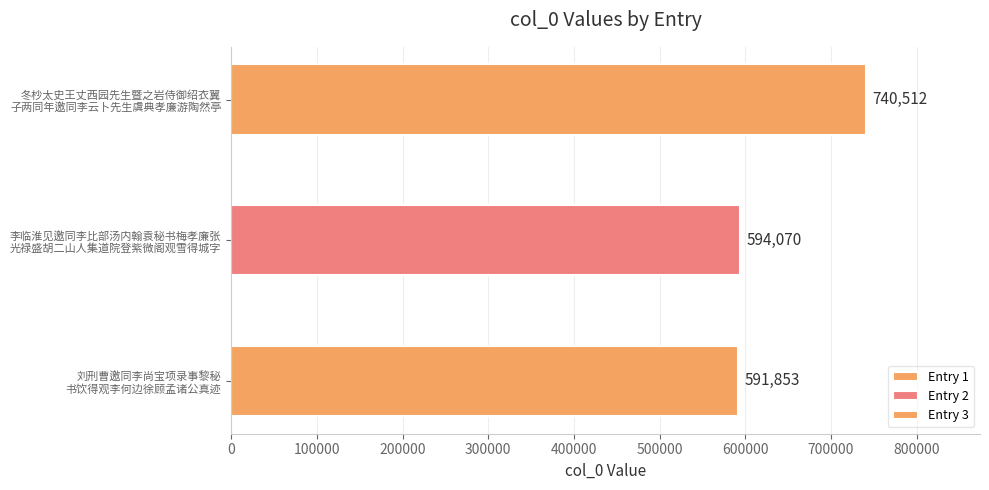

Reading right to left, extract all data points from this chart.

冬杪太史王丈西园先生暨之岩侍御绍衣翼子两同年邀同李云卜先生虞典孝廉游陶然亭=740512	李临淮见邀同李比部汤内翰袁秘书梅孝廉张光禄盛胡二山人集道院登紫微阁观雪得城字=594070	刘刑曹邀同李尚宝项录事黎秘书饮得观李何边徐顾孟诸公真迹=591853